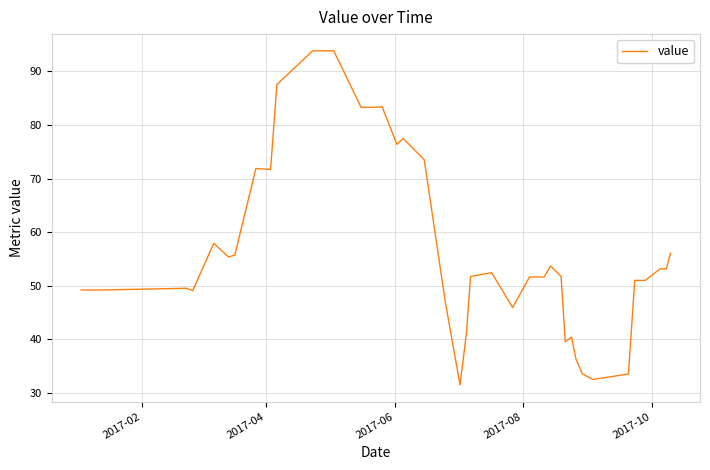

True or false: the data has more than 0 interior local peaks.

True